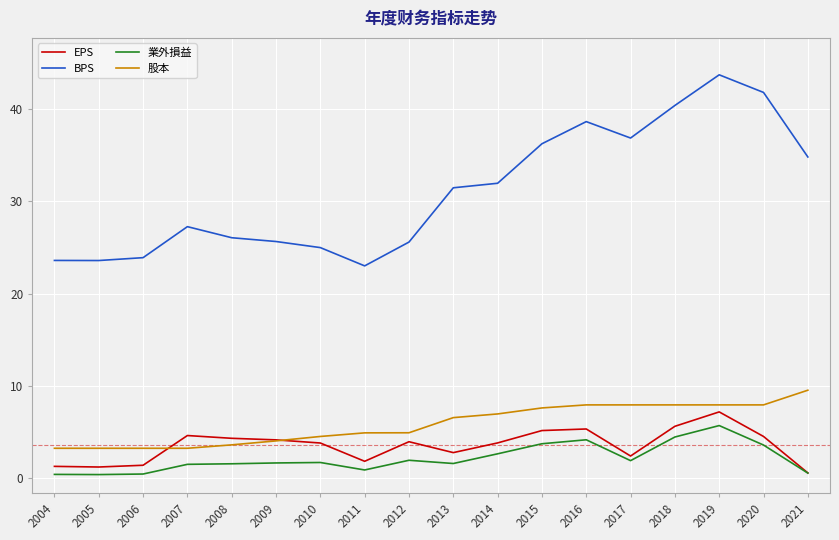

Between 2017 and 2019, which series saw the biggest shift?

BPS